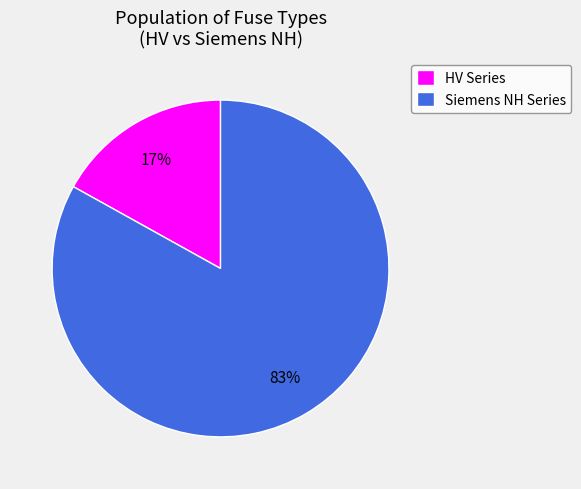

True or false: HV Series accounts for 17% of the total.

True